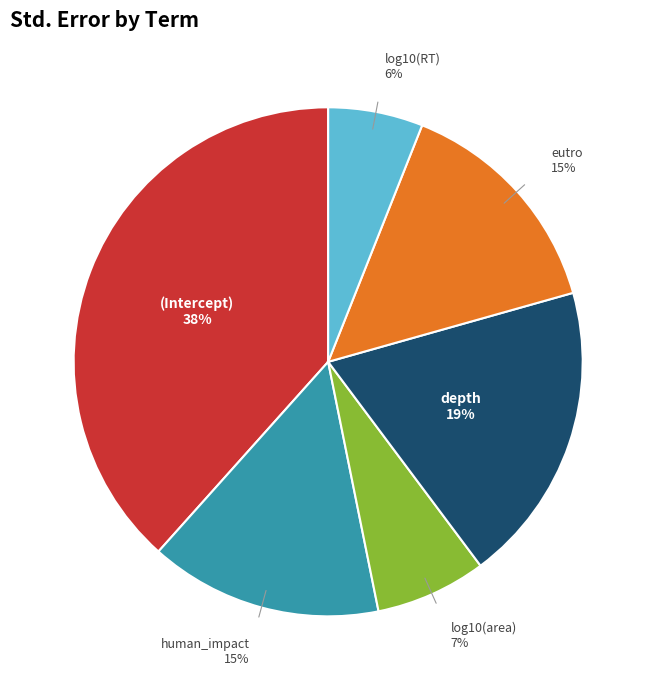

What is the smallest slice in the pie chart?

log10(RT)